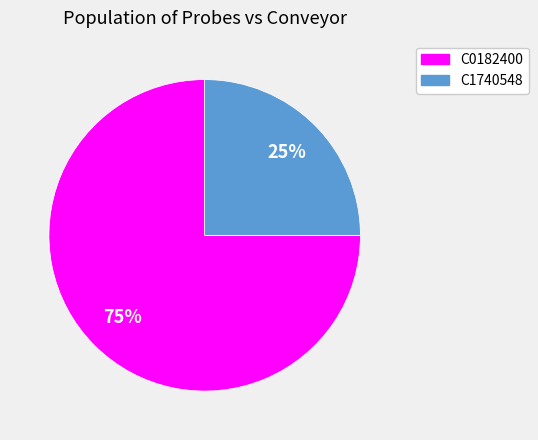

True or false: C0182400 accounts for 86% of the total.

False